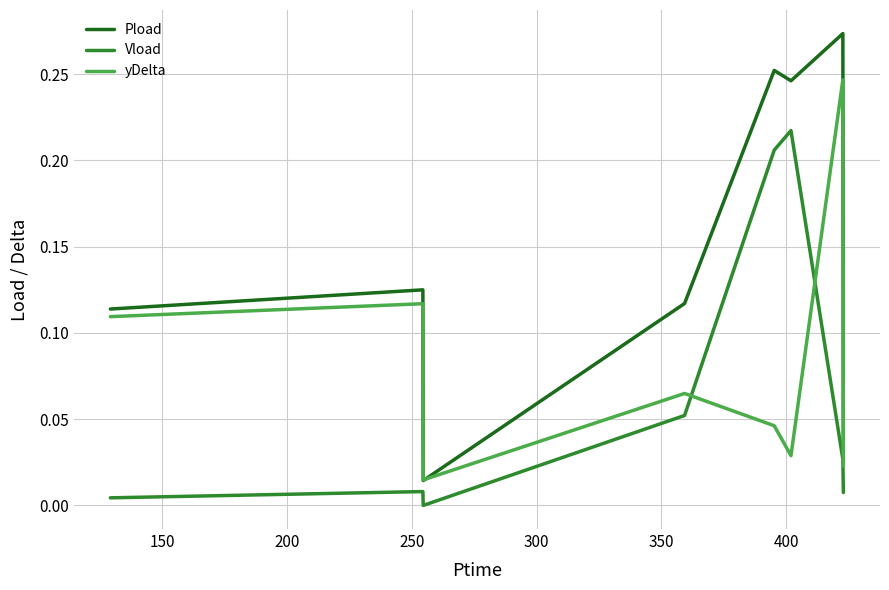

At how many categories does at least one series exceed 0?

8